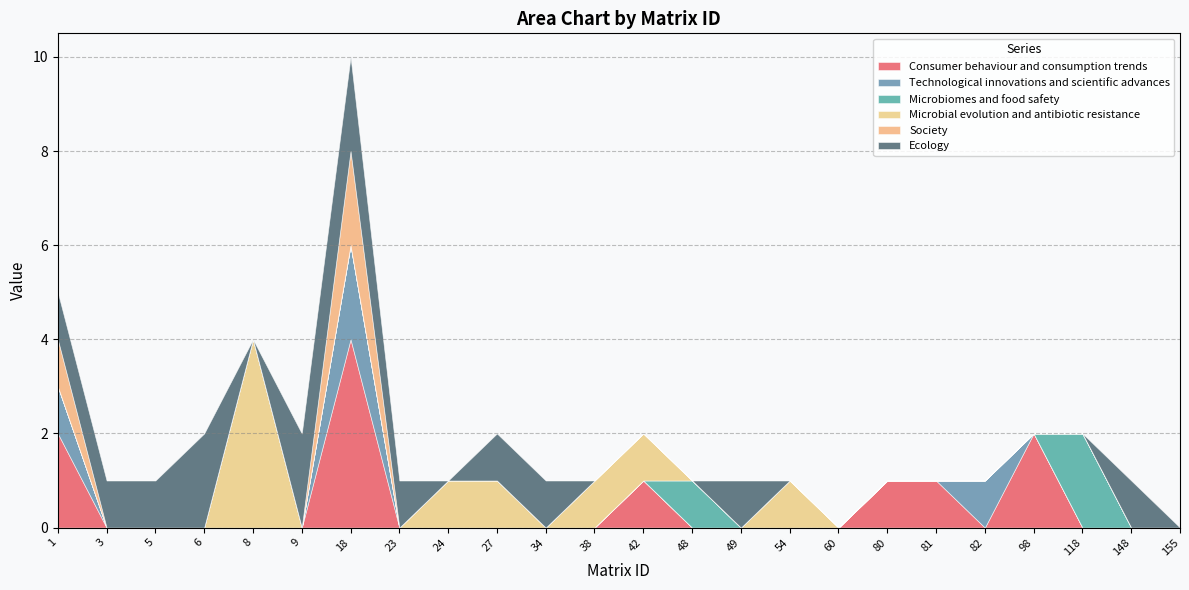

Rank the series at 34 from highest to lowest value.

Ecology, Consumer behaviour and consumption trends, Technological innovations and scientific advances, Microbiomes and food safety, Microbial evolution and antibiotic resistance, Society